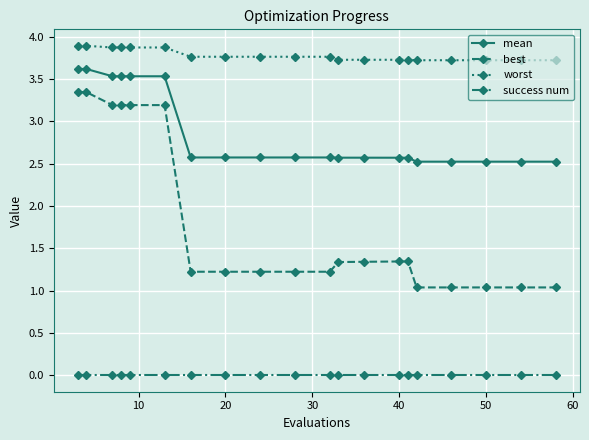

At how many categories does at least one series exceed 3?

20